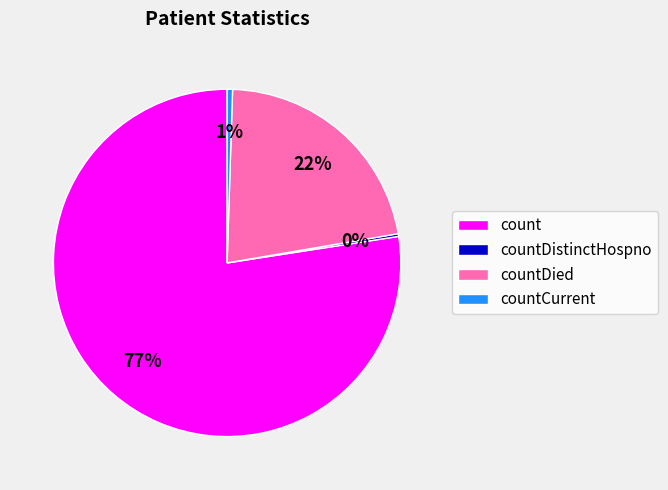

The countCurrent slice represents 1% of the pie. True or false?

True